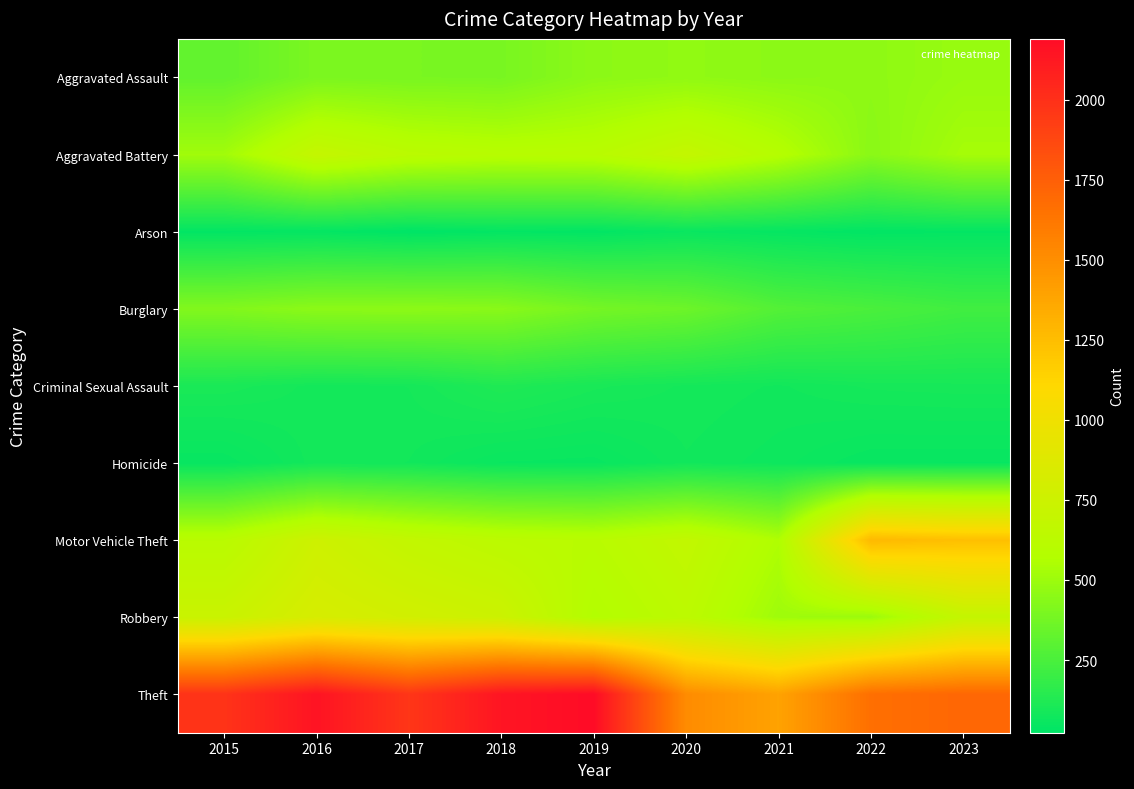

At which category is the sum across all series the highest?

2016